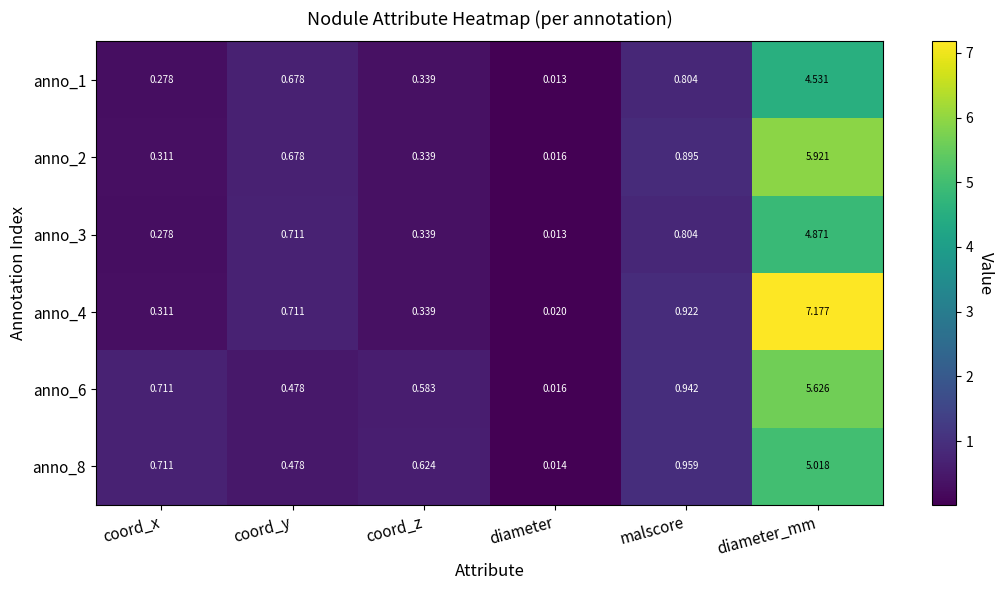

At which label is anno_4 closest to 3?

malscore